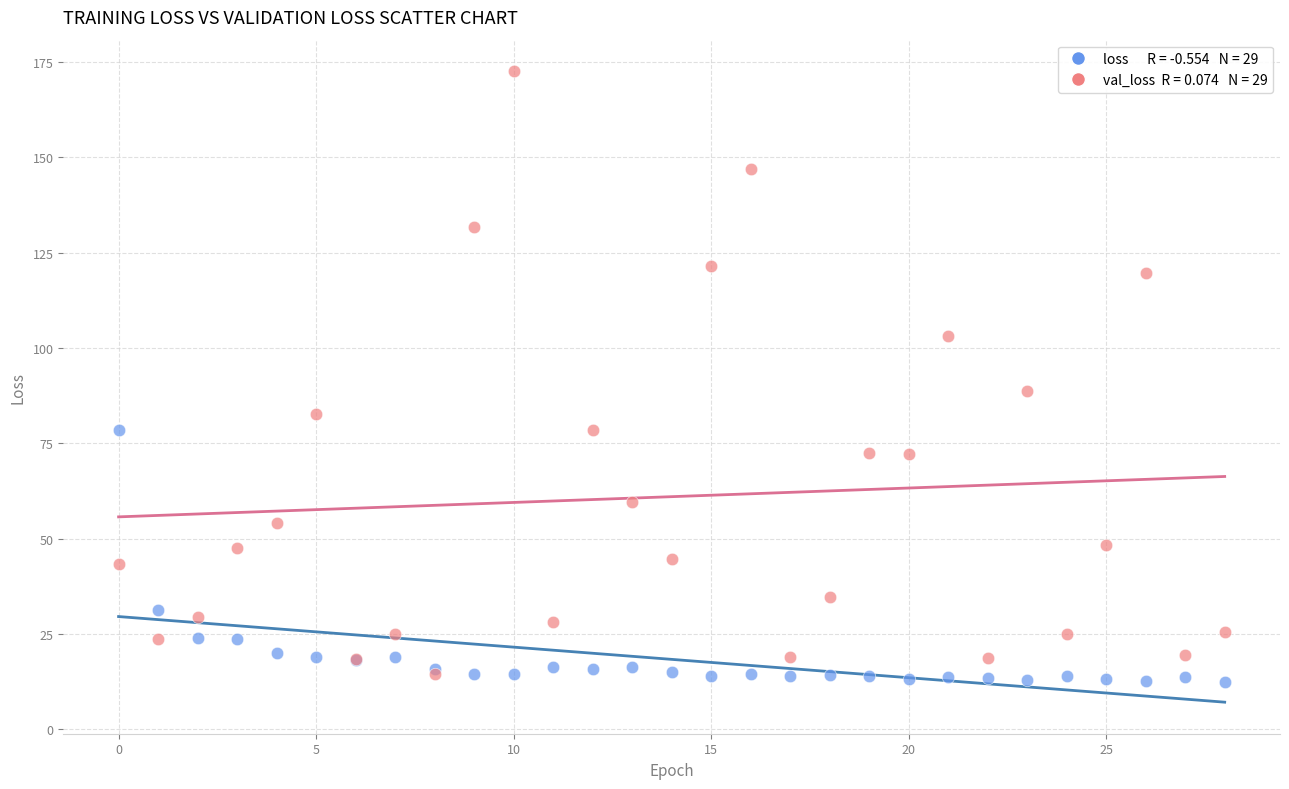

Across all series, what Y value is closest to 92?

88.6